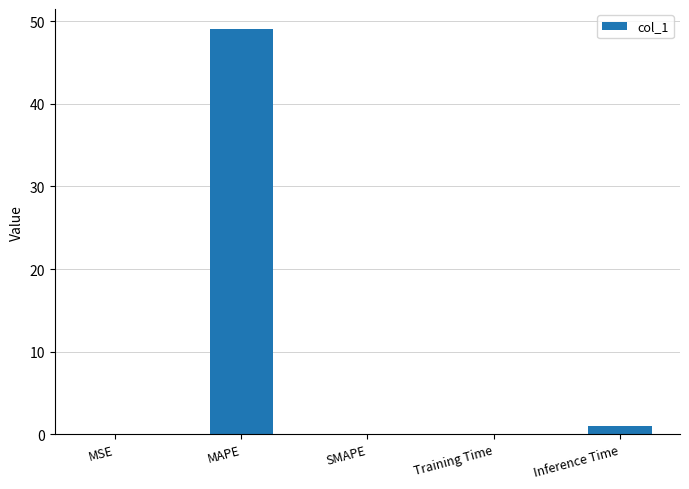

What is the difference between the values at Training Time and MAPE?

49.0